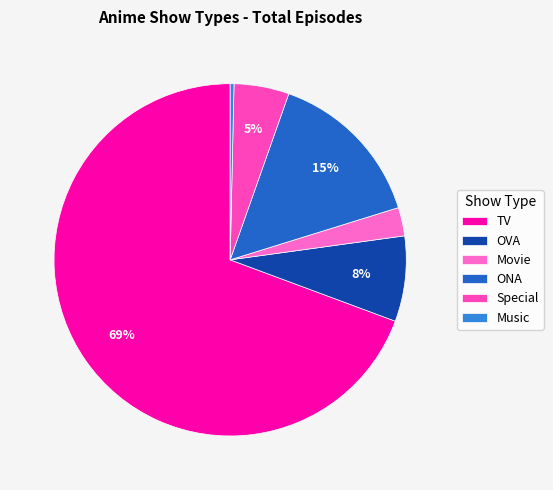

What is the change in value from OVA to ONA?

+40